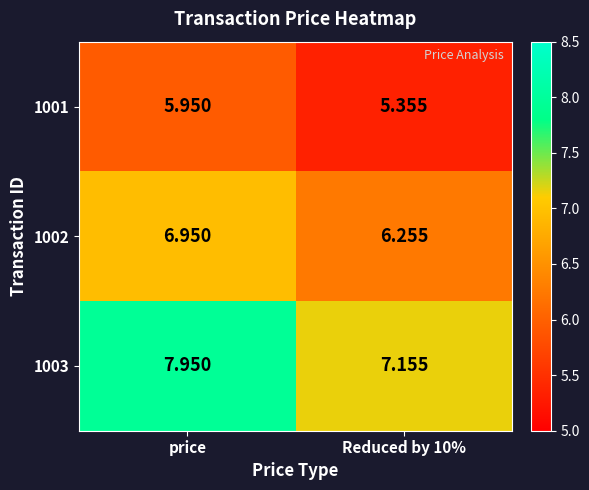

Which series has the largest range (max minus min)?

1003